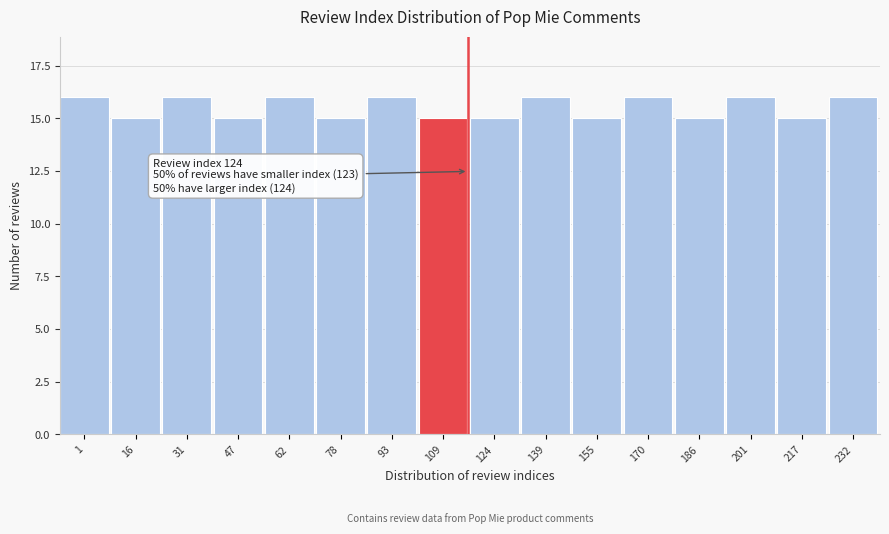

Reading left to right, transcribe all the data shown in this chart.

16	15	16	15	16	15	16	15	15	16	15	16	15	16	15	16